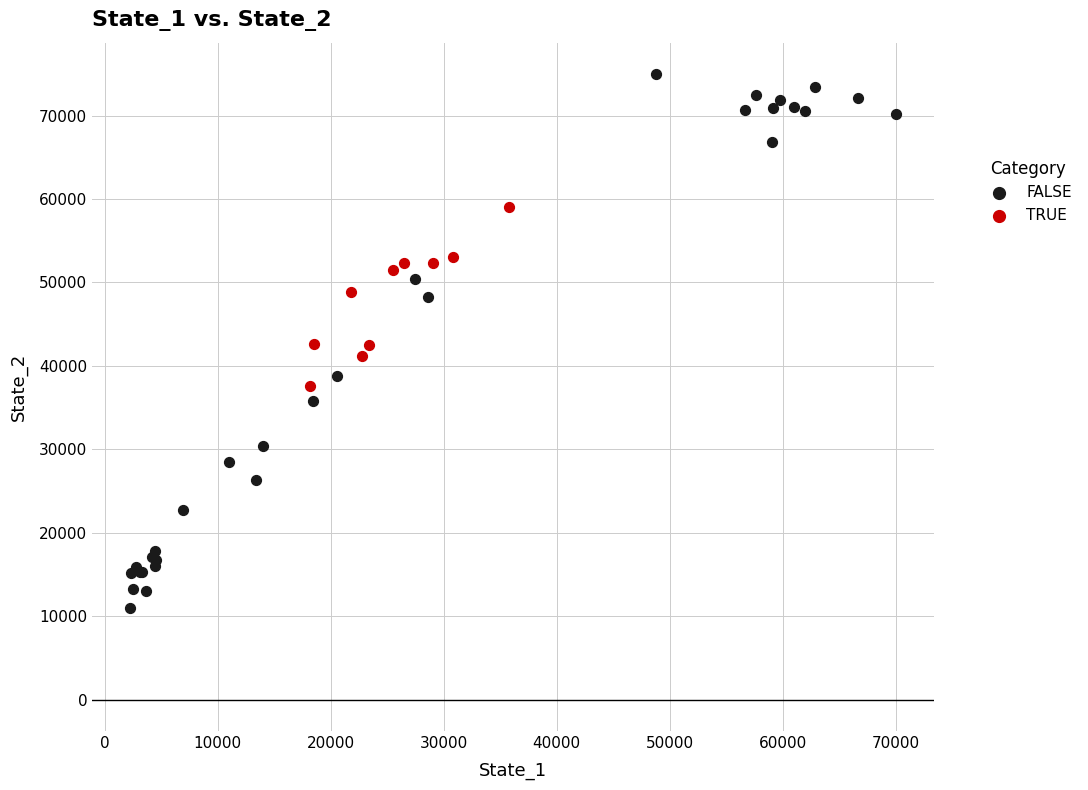

Which series reaches the maximum Y coordinate?

FALSE